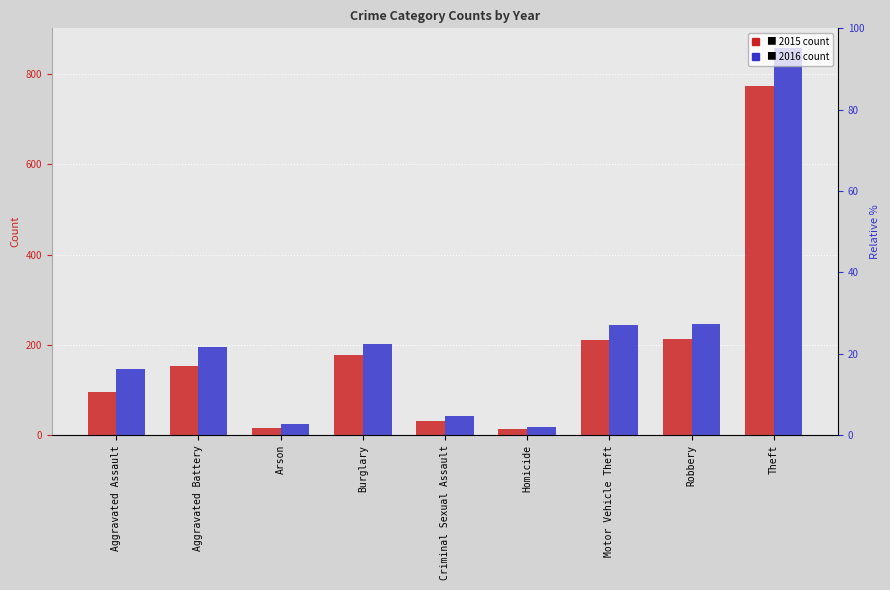

What is the sum of the 2015 values at Homicide and Motor Vehicle Theft?

224